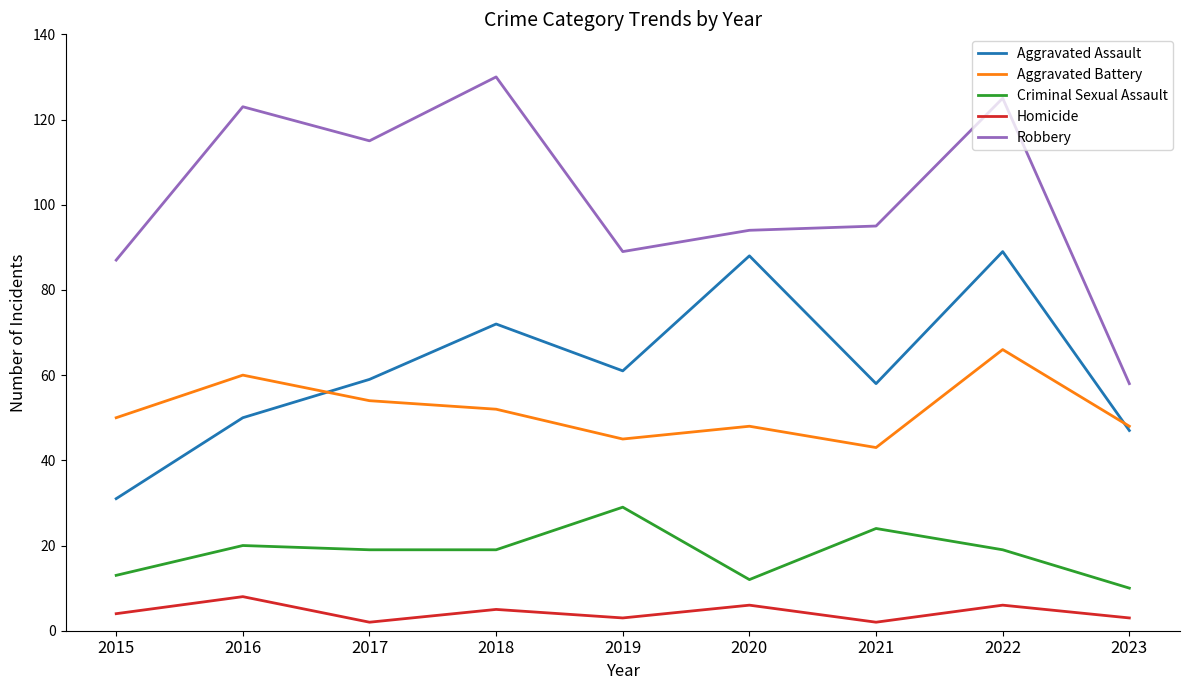

What is the minimum value shown in the chart?

2